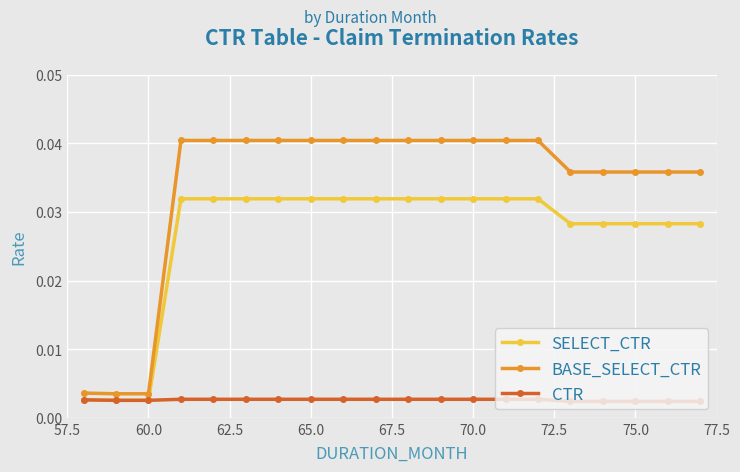

Which series has the largest range (max minus min)?

BASE_SELECT_CTR